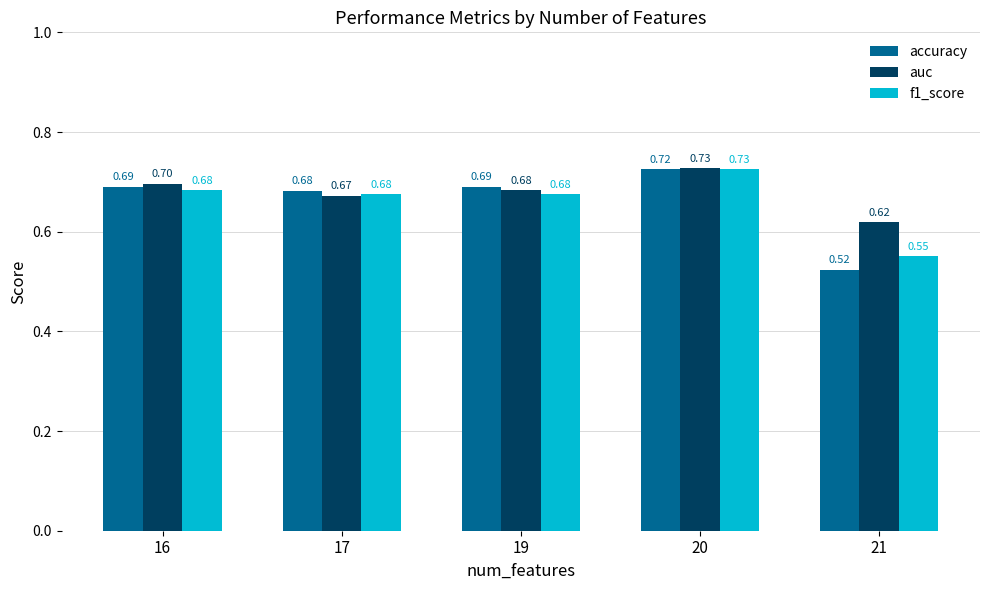

What is the total value across all series at 17?

2.0